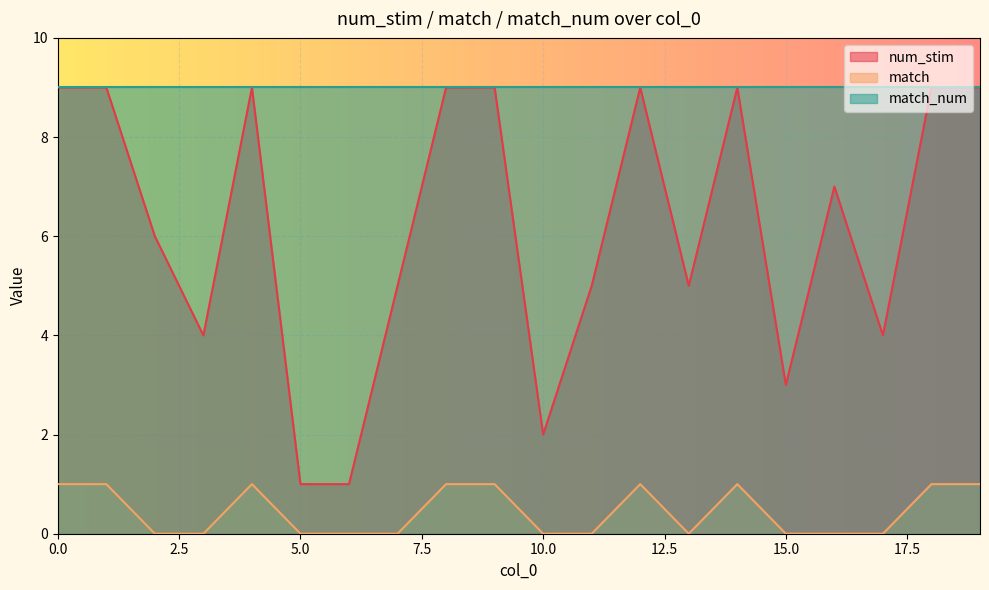

Is it true that num_stim equals 9 at 14?

True